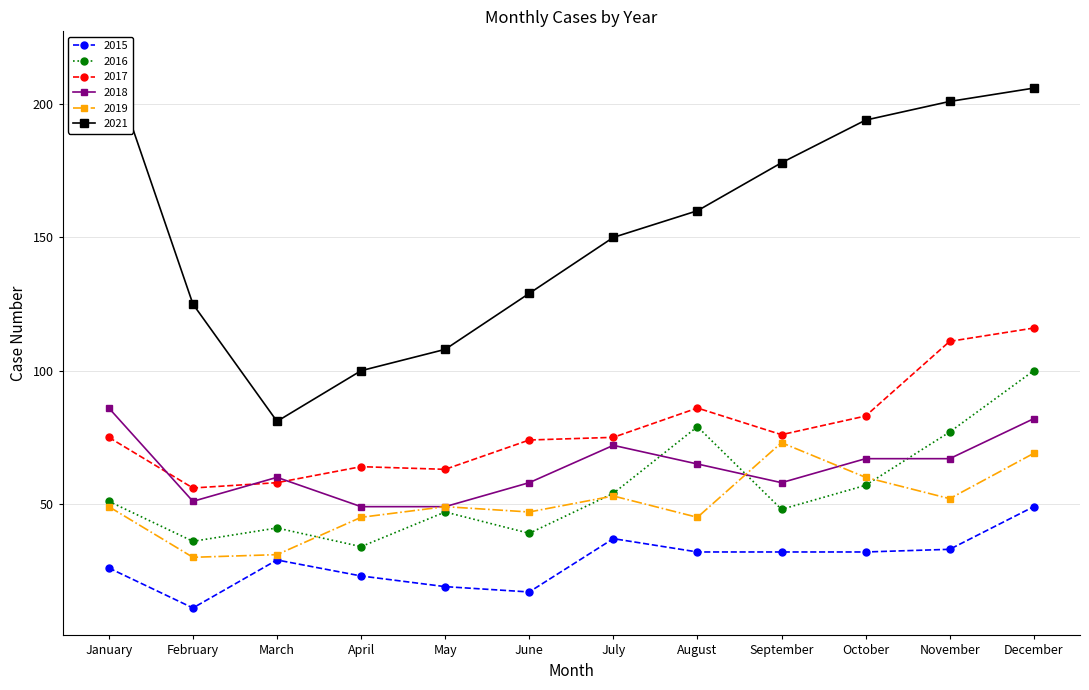

Count the number of data series in this chart.

6